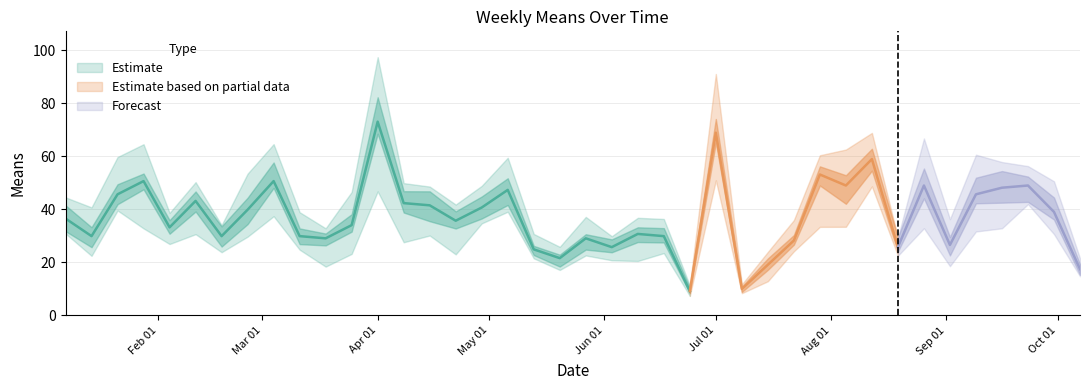

Which label corresponds to the largest value in the chart?

2018-04-01